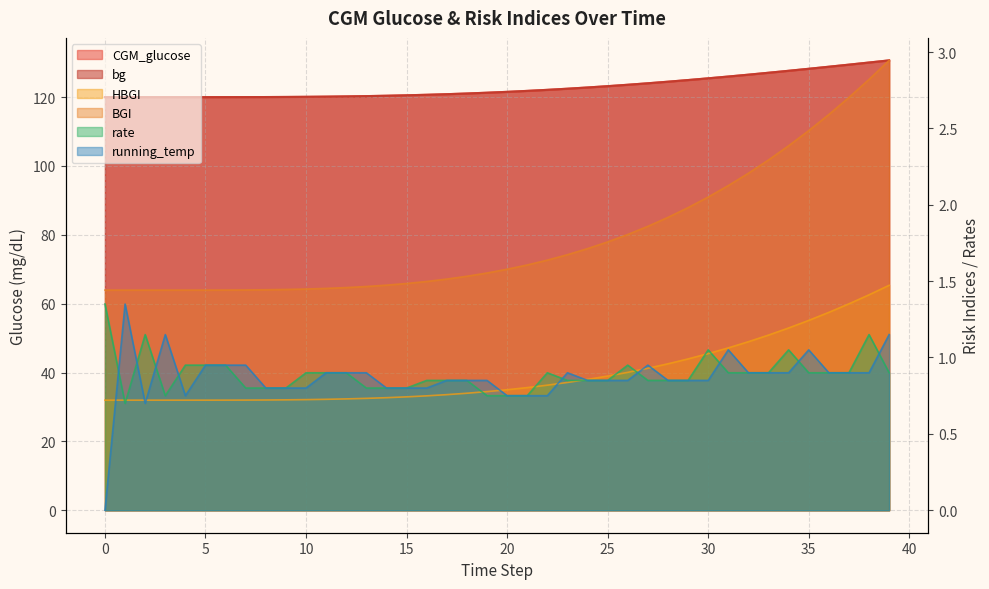

What is the spread (max minus min) of values at 13?

119.6